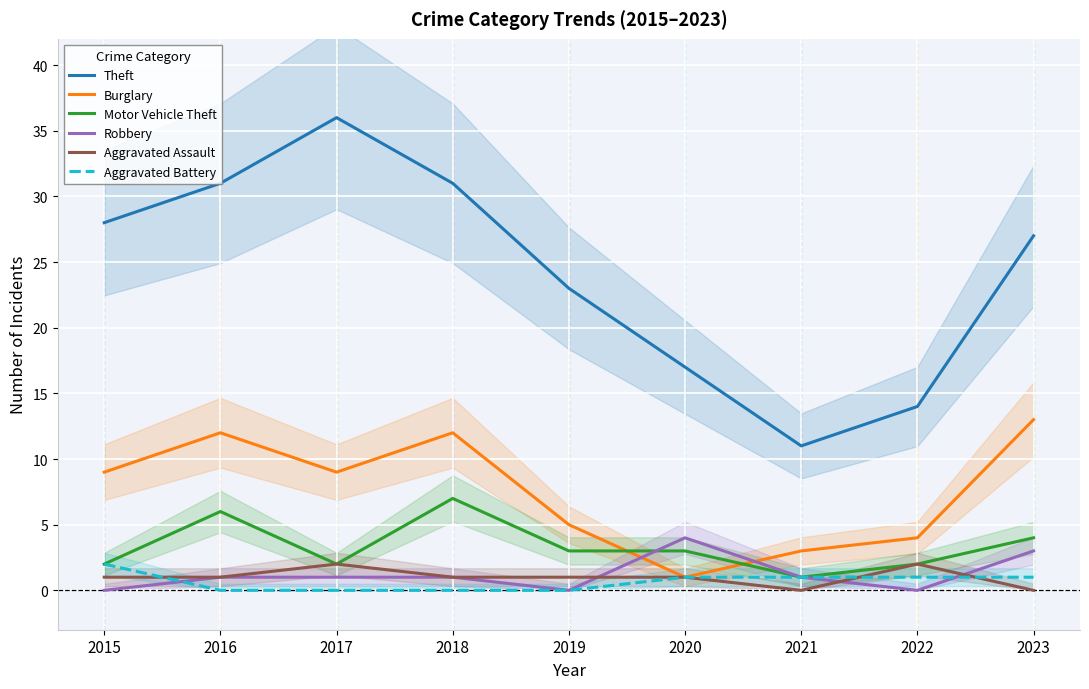

What is the sum of all Motor Vehicle Theft values?

30